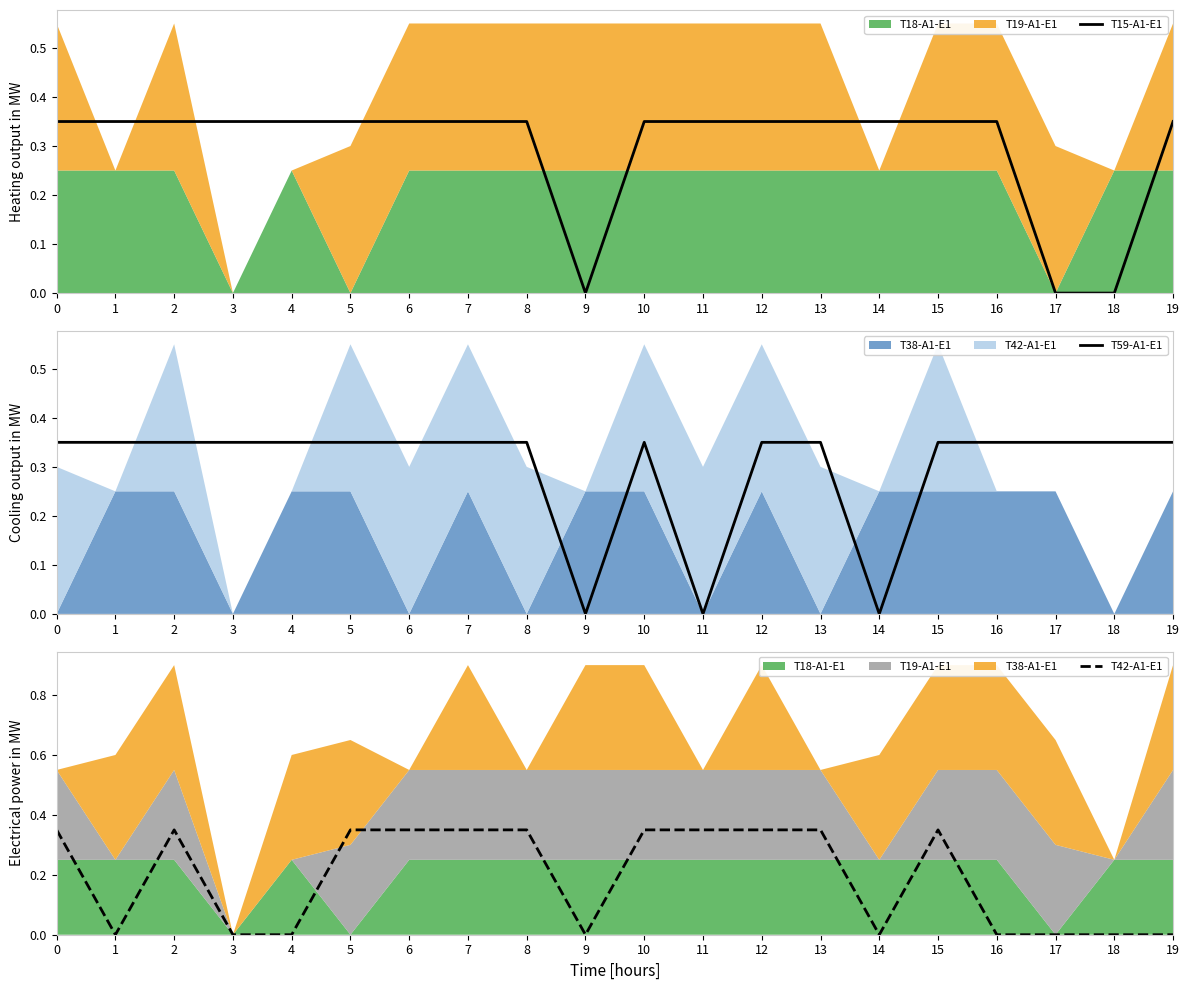

True or false: T59-A1-E1 and T15-A1-E1 cross at least once.

False